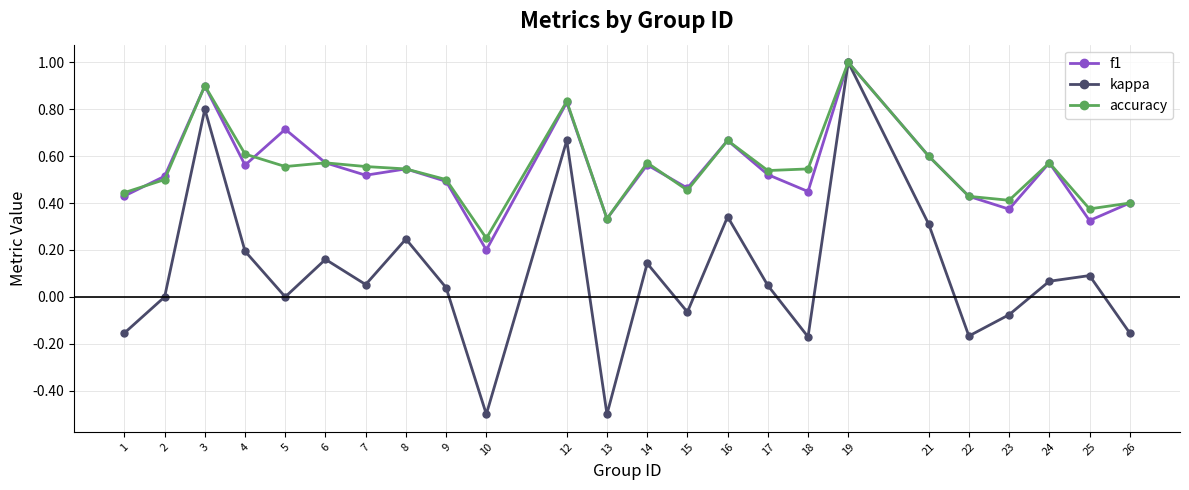

What is the greatest value displayed?

1.0